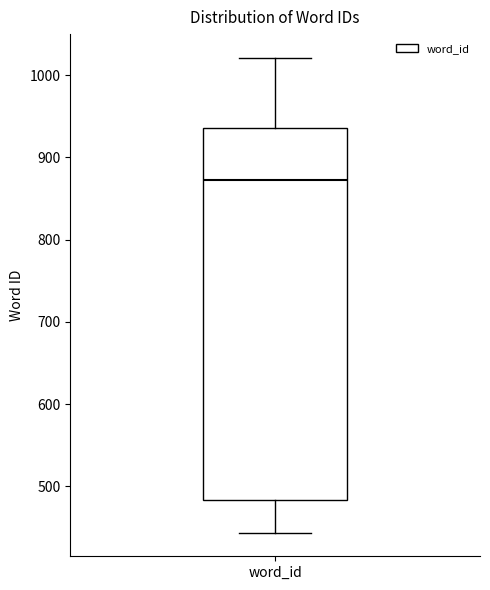

Transcribe this box plot: give where the median line is, the range the box spans, and where the two whiskers end, as read against the y-axis. The values are not printed on the chart, so give them approximately, as read against the axis.

median 870, box 480 to 940, whiskers 440 to 1020